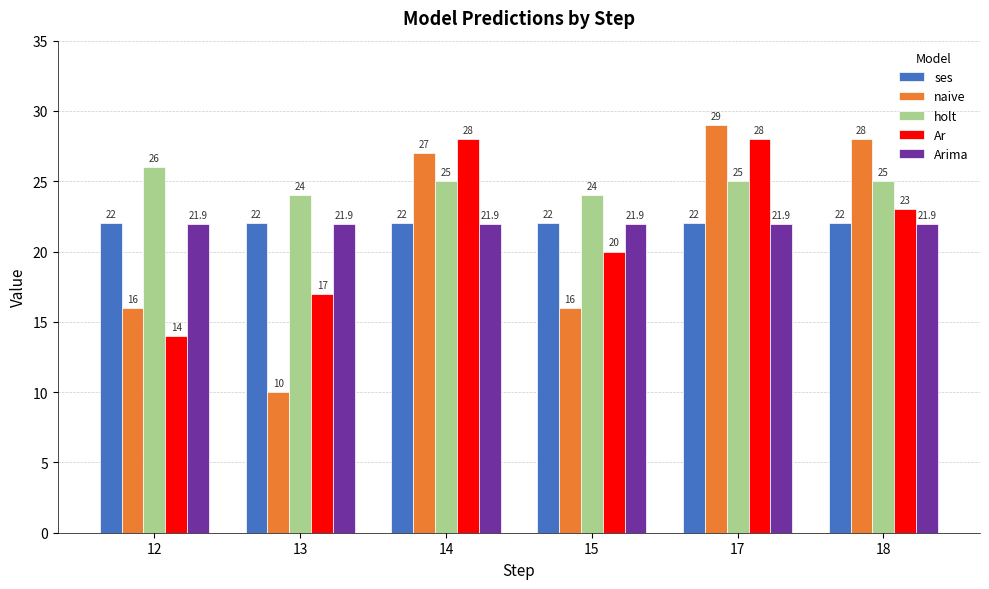

Read the naive value at 17.

29.0